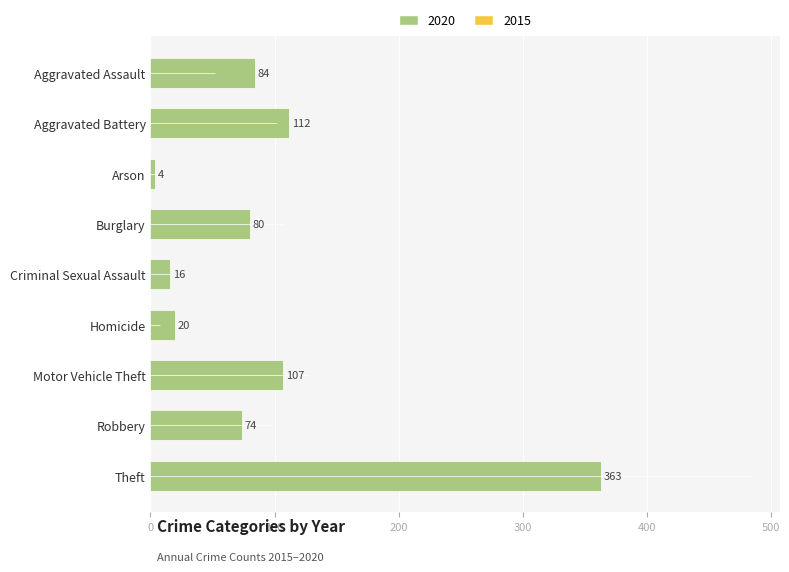

What is the sum of the values at Aggravated Assault and Motor Vehicle Theft?

191